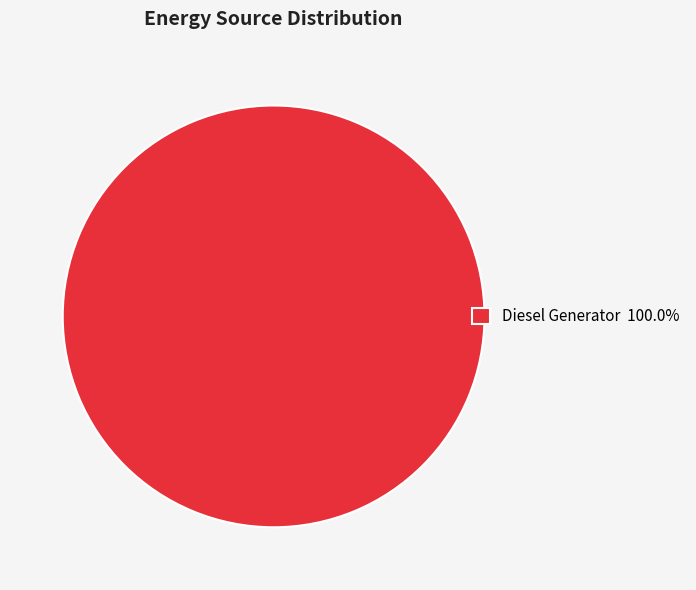

Is there a majority slice in this chart?

Yes